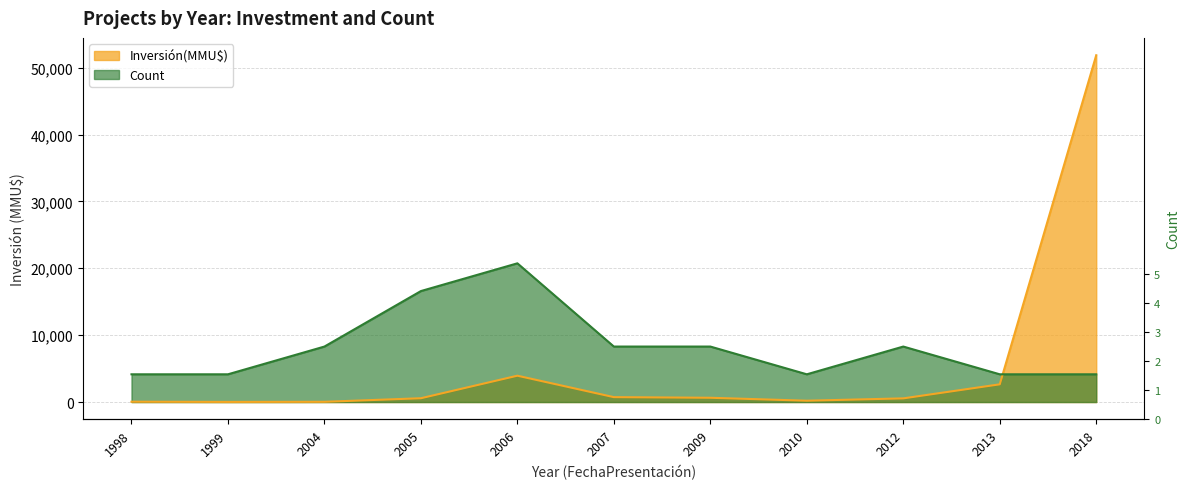

True or false: Count has a value of 8297.6 at 2004.

True